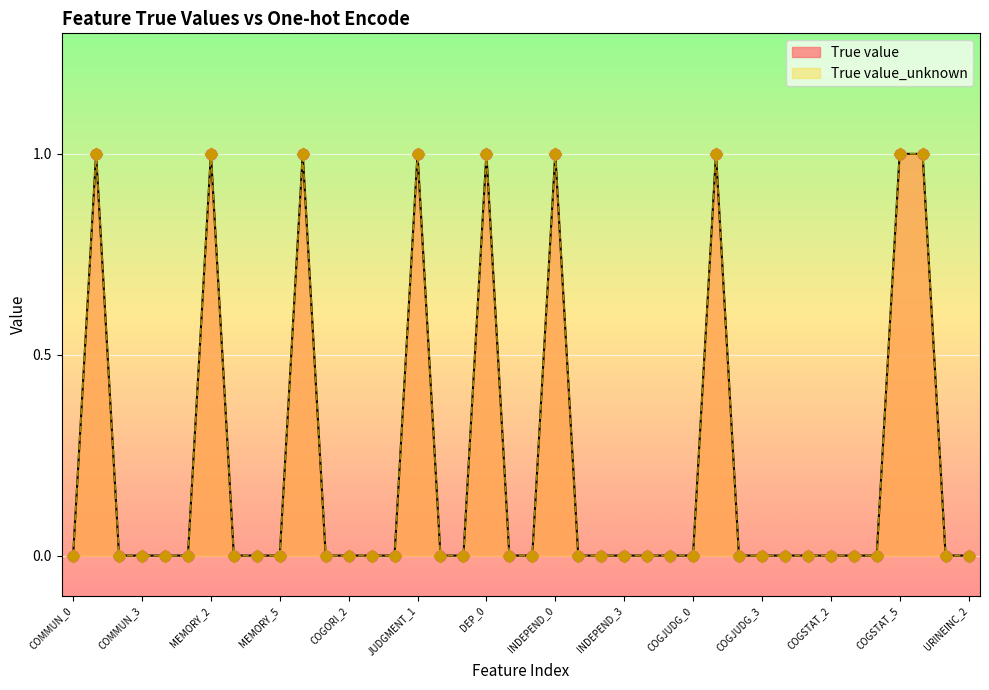

What is the total value across all series at COGJUDG_1?

2